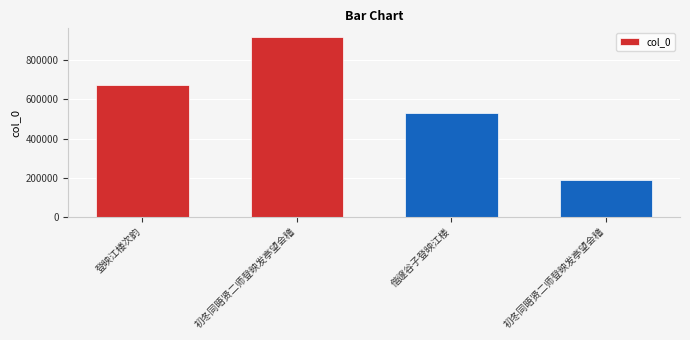

Does the chart contain any negative values?

No